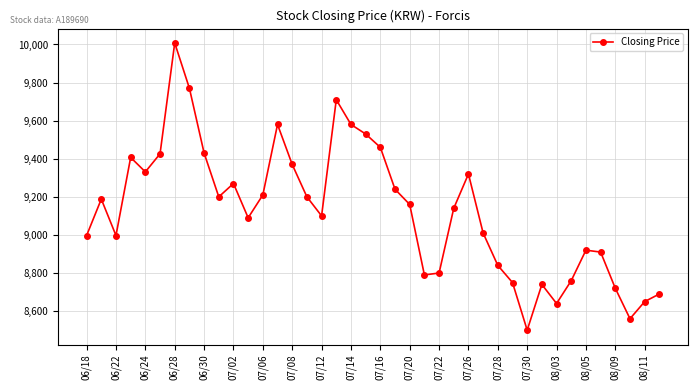

What is the difference between the maximum and second lowest values?

1448